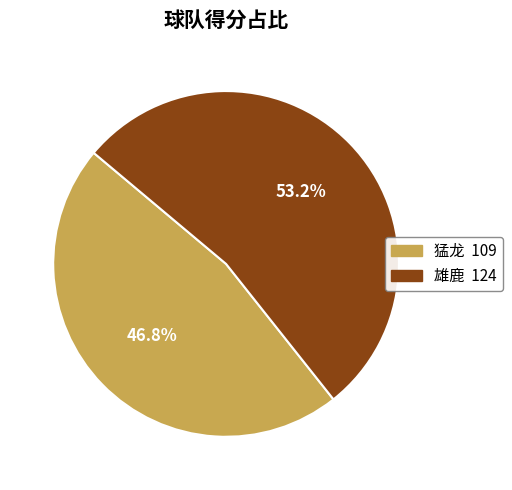

What portion of the pie excludes 猛龙?

53.2%